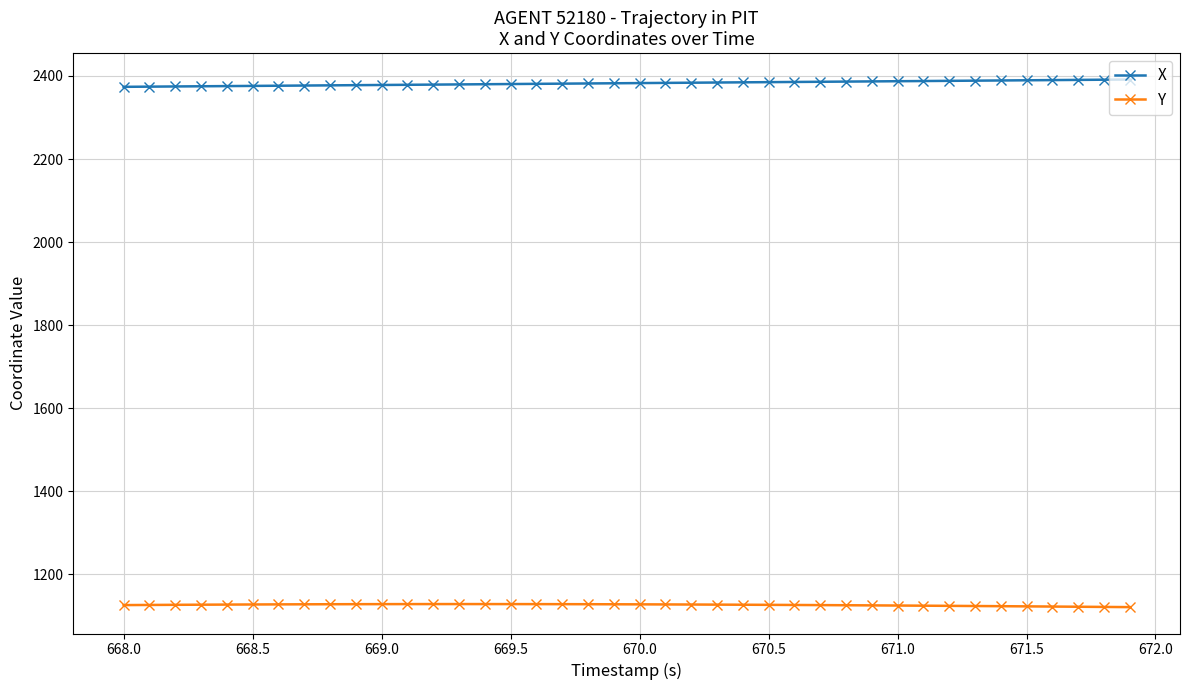

What is the lowest value of the X series?

2373.9